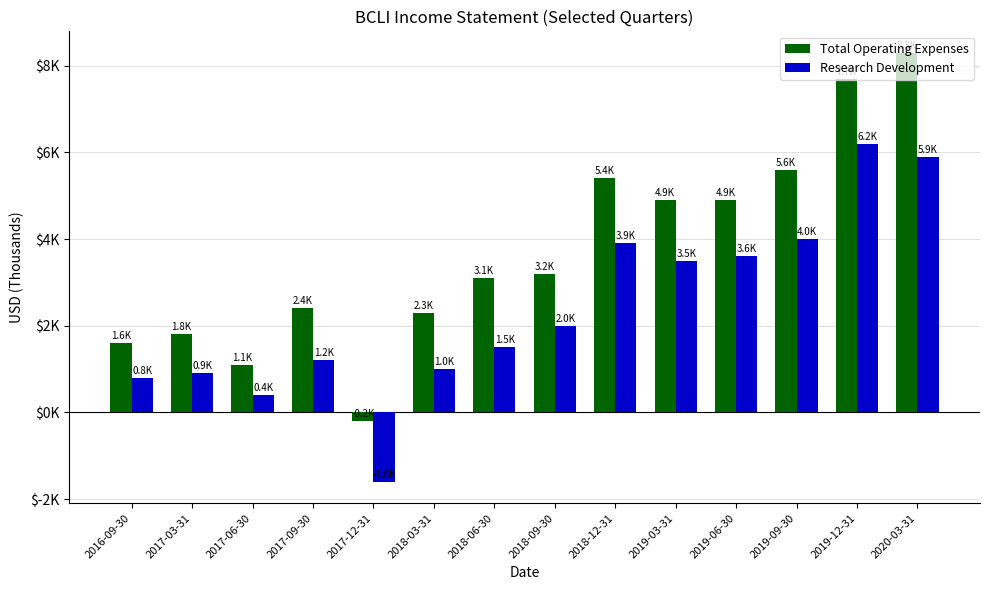

Which series changed the most between 2018-03-31 and 2018-06-30?

Total Operating Expenses